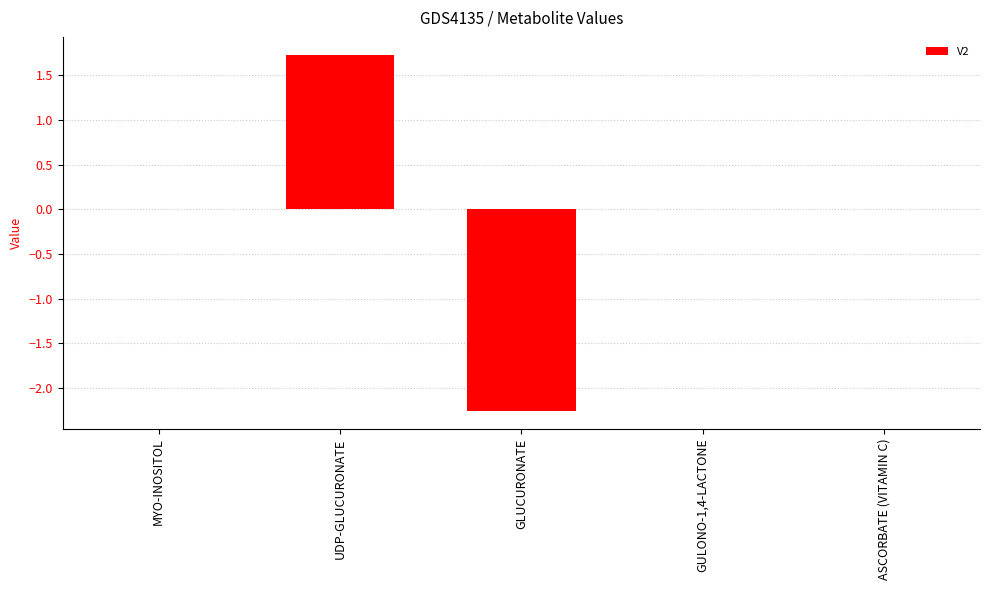

What is the maximum value shown in the chart?

1.7